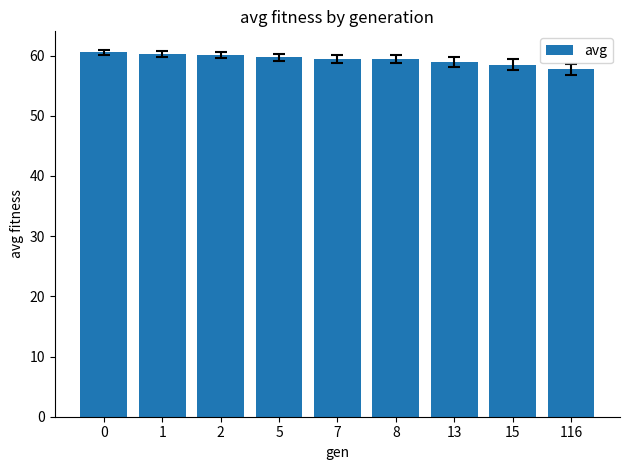

What is the sum of all values?

534.6